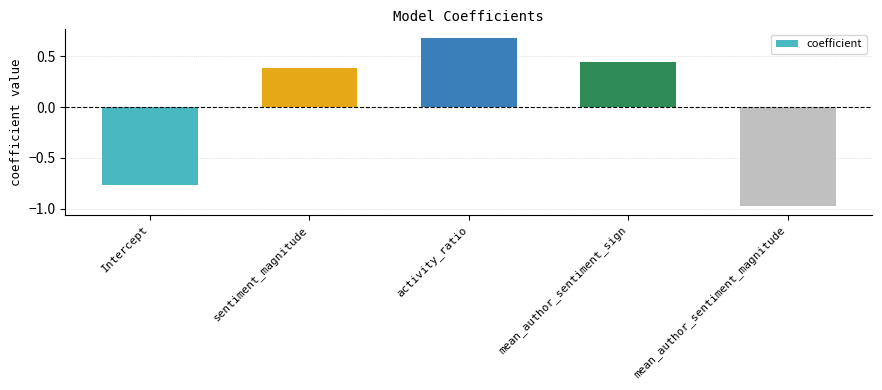

What is the label of the 5th bar from the right?

Intercept